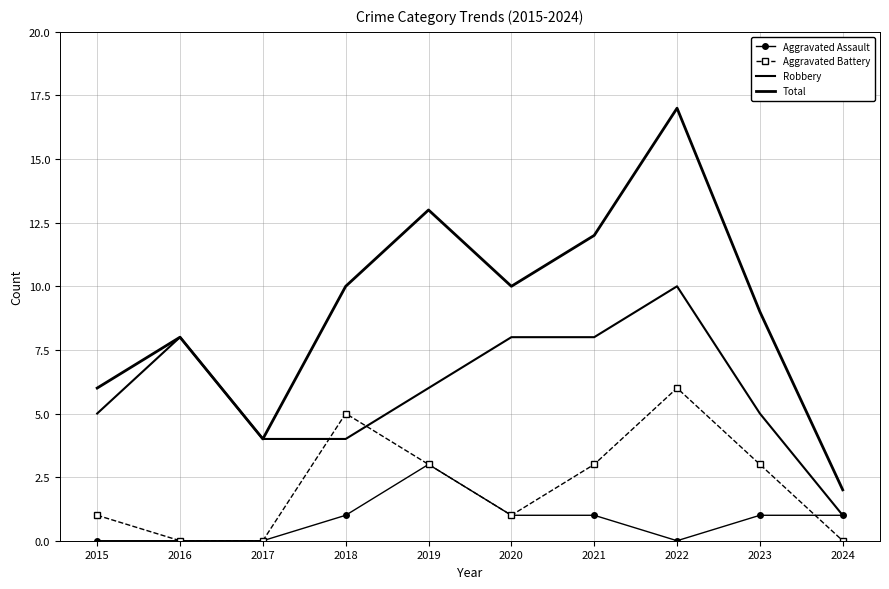

What is the total value across all series at 2021?

24